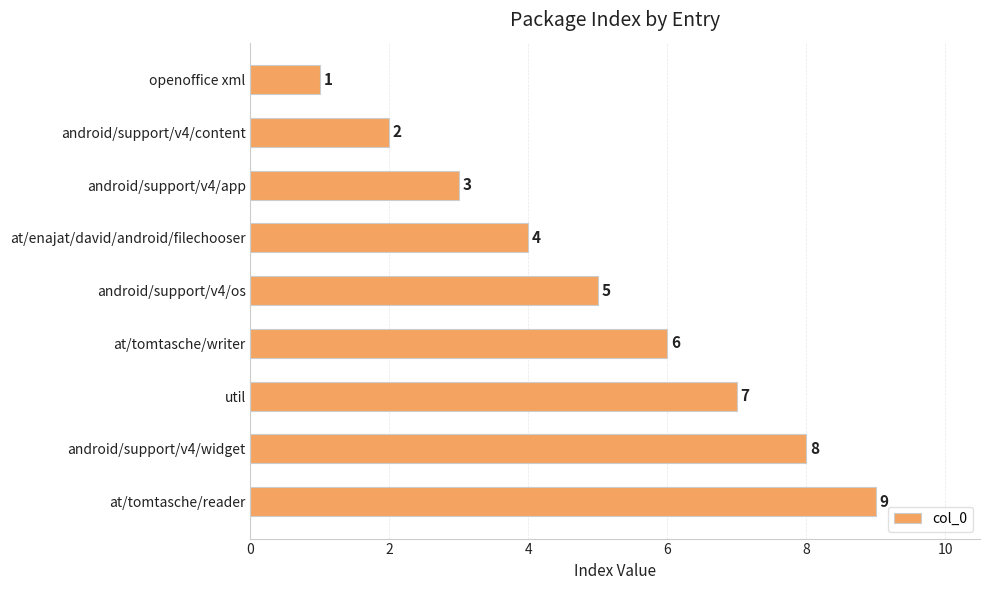

List the labels in order of value, largest first.

at/tomtasche/reader, android/support/v4/widget, util, at/tomtasche/writer, android/support/v4/os, at/enajat/david/android/filechooser, android/support/v4/app, android/support/v4/content, openoffice xml